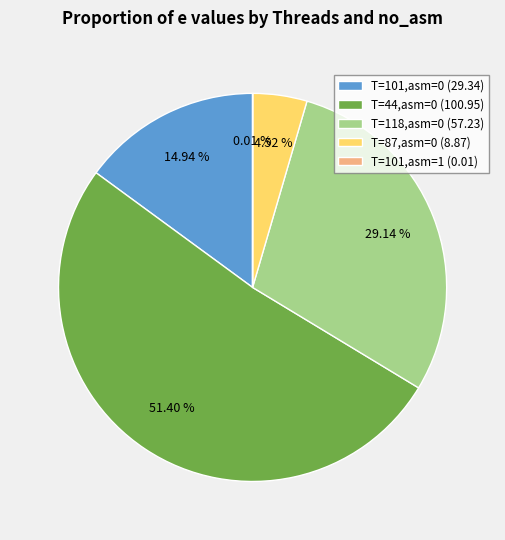

Is there any slice that represents more than half of the pie?

Yes